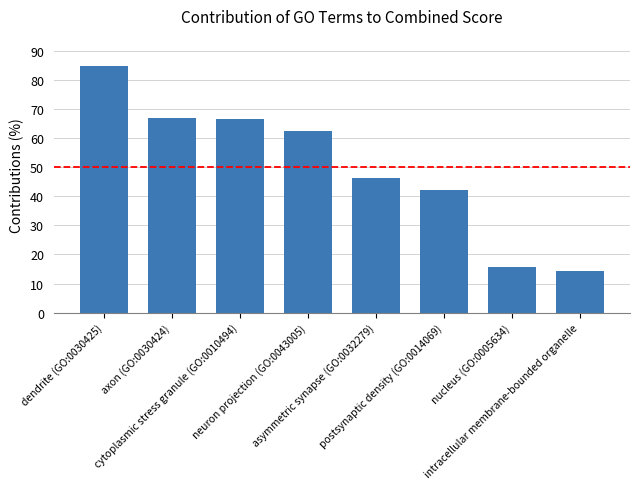

What is the value of the 3rd bar from the left?

66.6